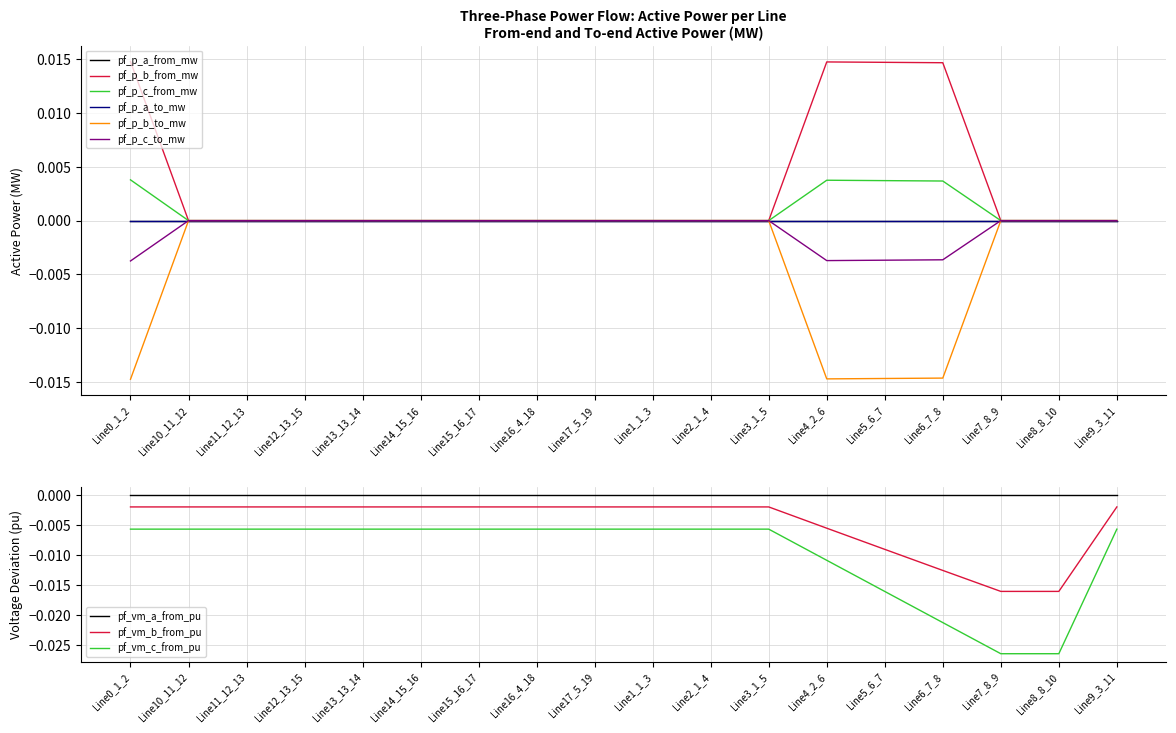

What is the label of the 1st point from the left?

Line0_1_2